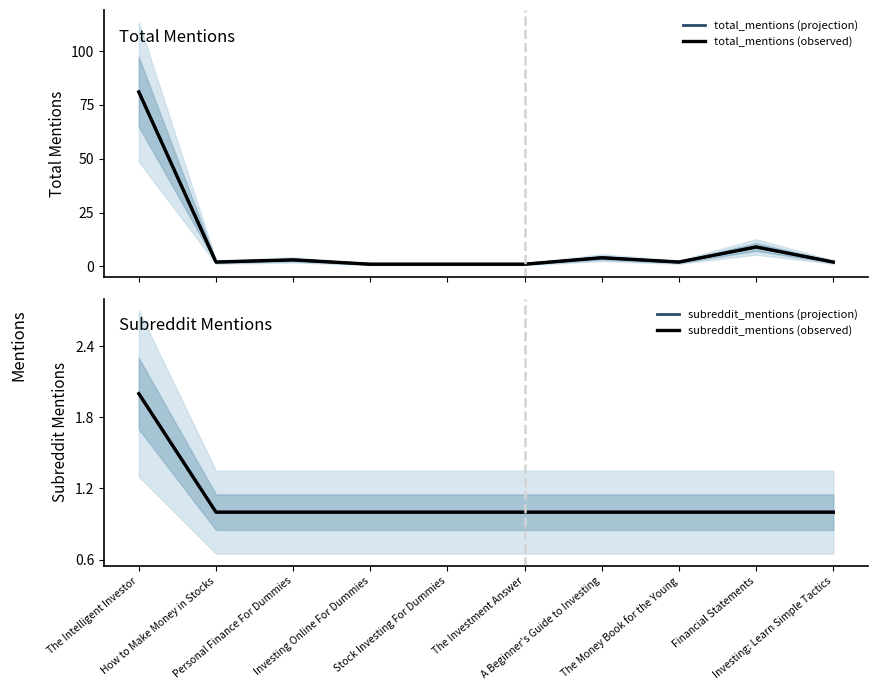

What are all the series names shown in the legend?

total_mentions (projection), total_mentions (observed), subreddit_mentions (projection), subreddit_mentions (observed)